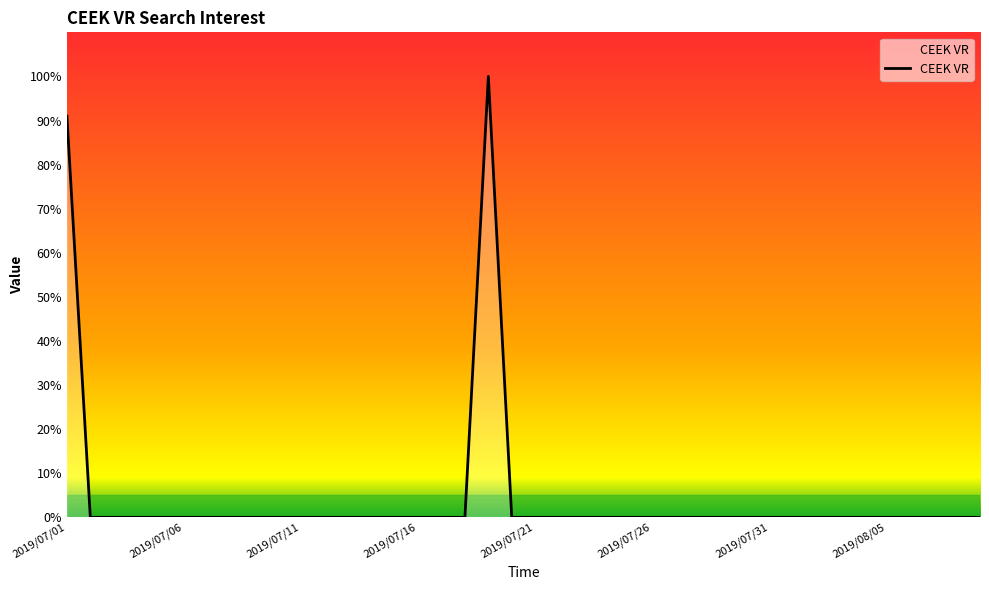

How many points are higher than both their immediate neighbors (excluding endpoints)?

1